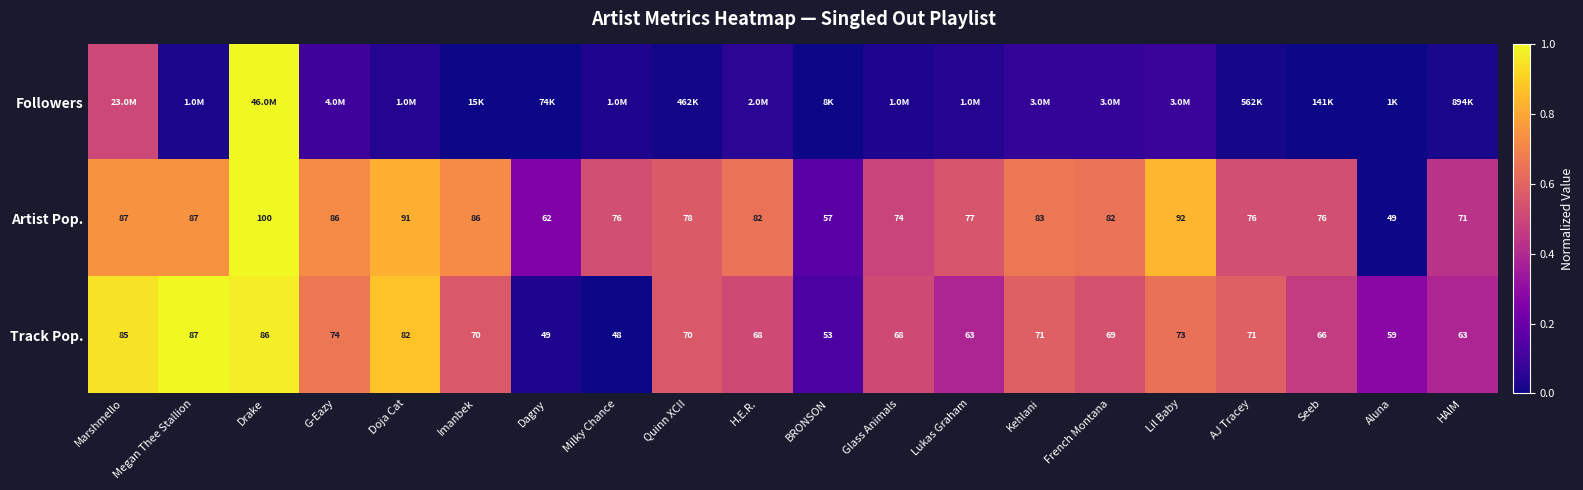

At which label does Track Pop. first exceed 70?

Marshmello